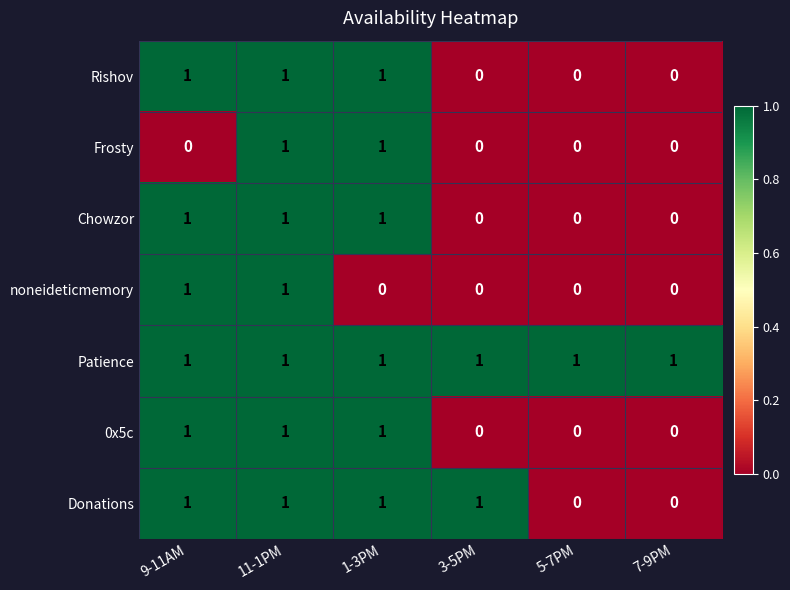

The value of Chowzor at 11-1PM is 2. True or false?

False